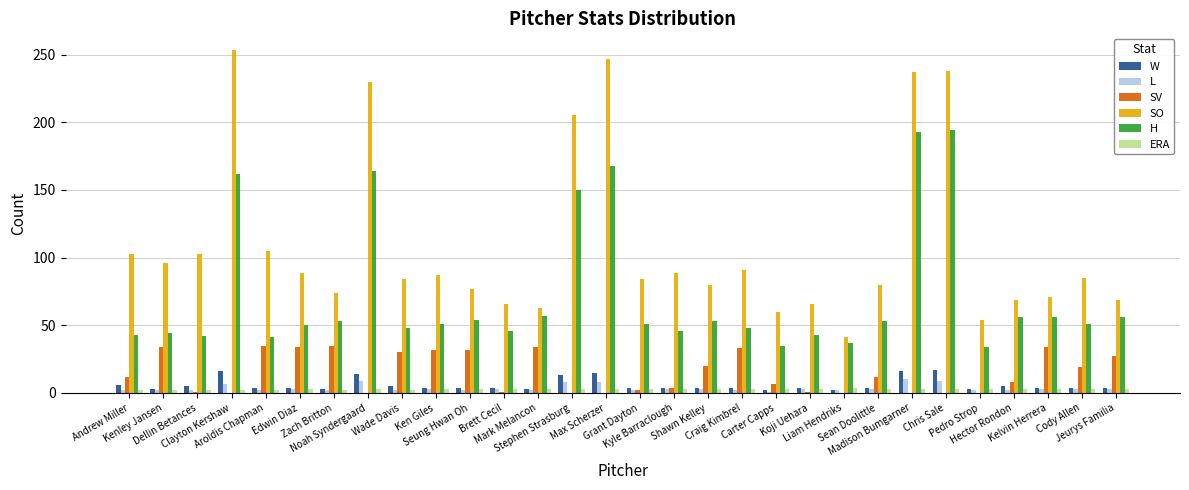

What is the sum of all L values?

108.0